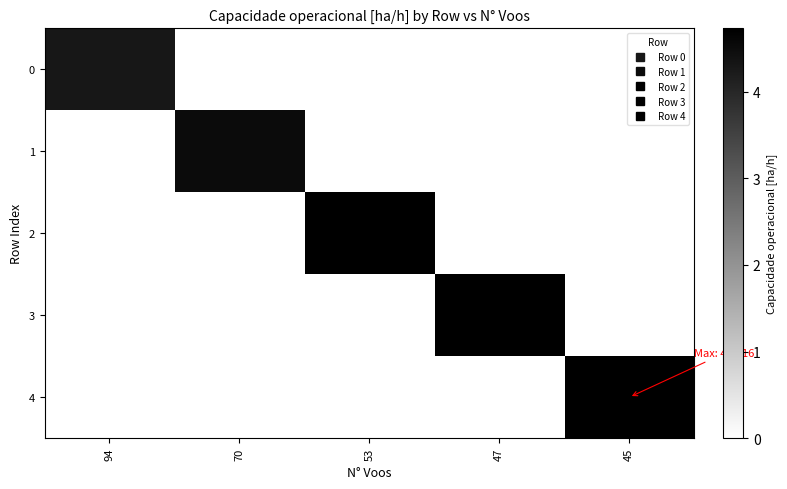

At how many categories does at least one series exceed 4?

5